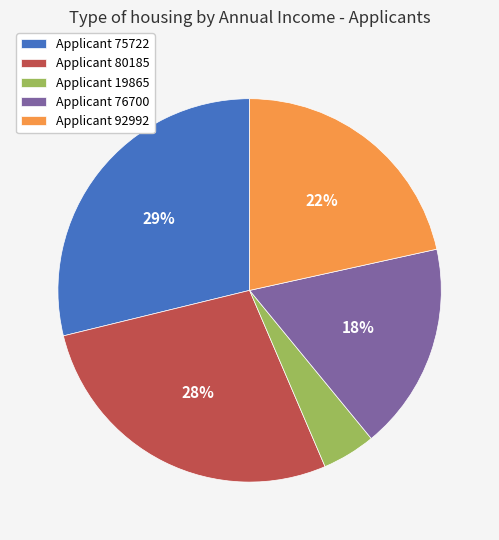

What is the smallest slice in the pie chart?

Applicant 19865